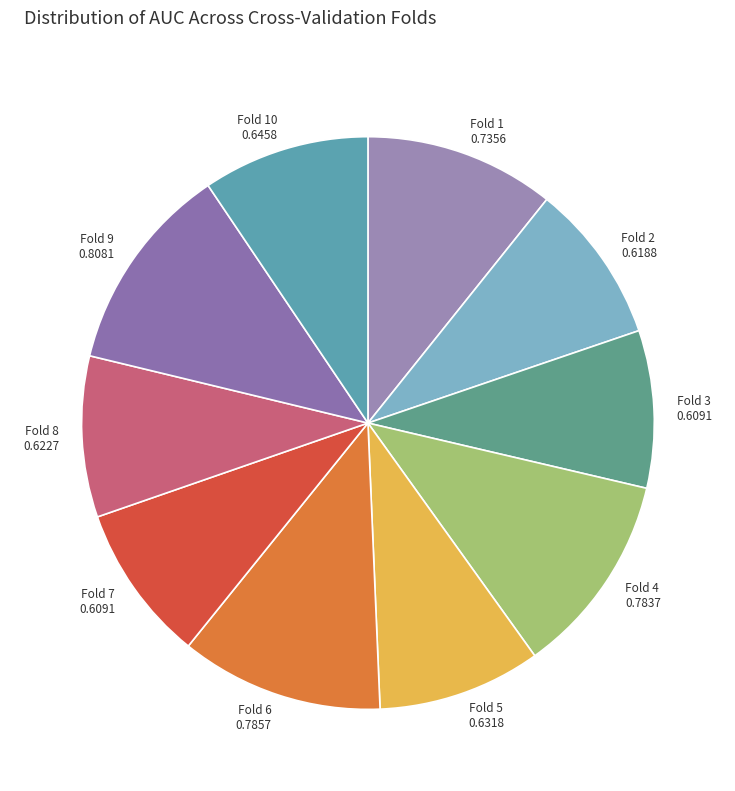

Is it true that Fold 4 0.7837 is 20% of the pie?

False